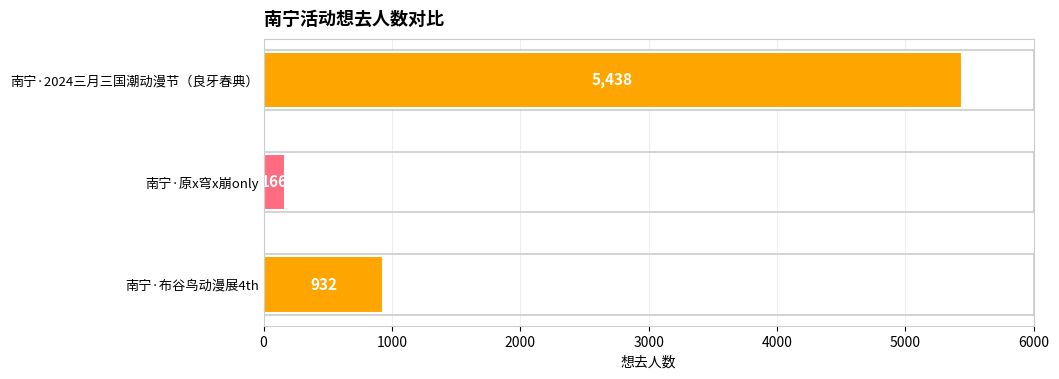

Count the number of data series in this chart.

1